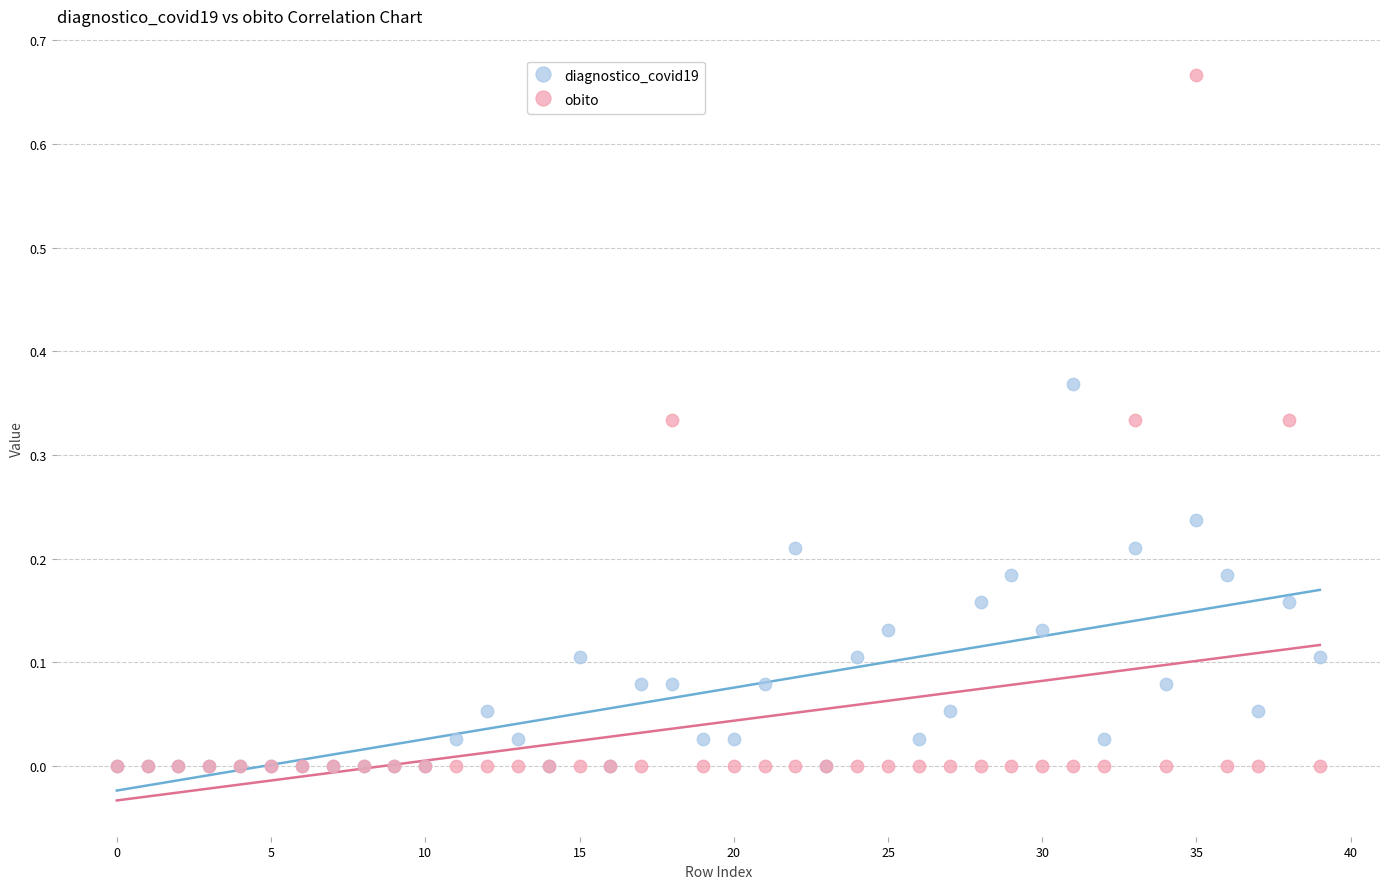

Which series has the widest spread of Y values?

obito